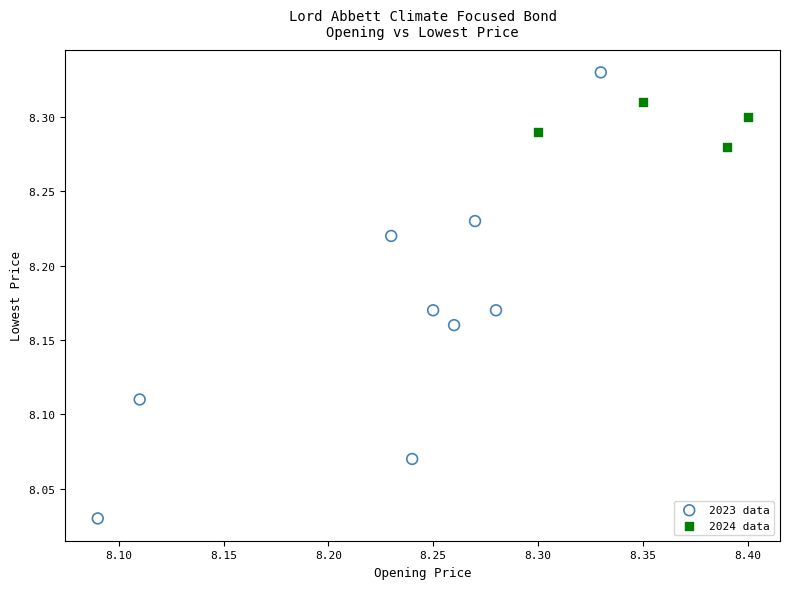

Which series contains the lowest Y value?

2023 data